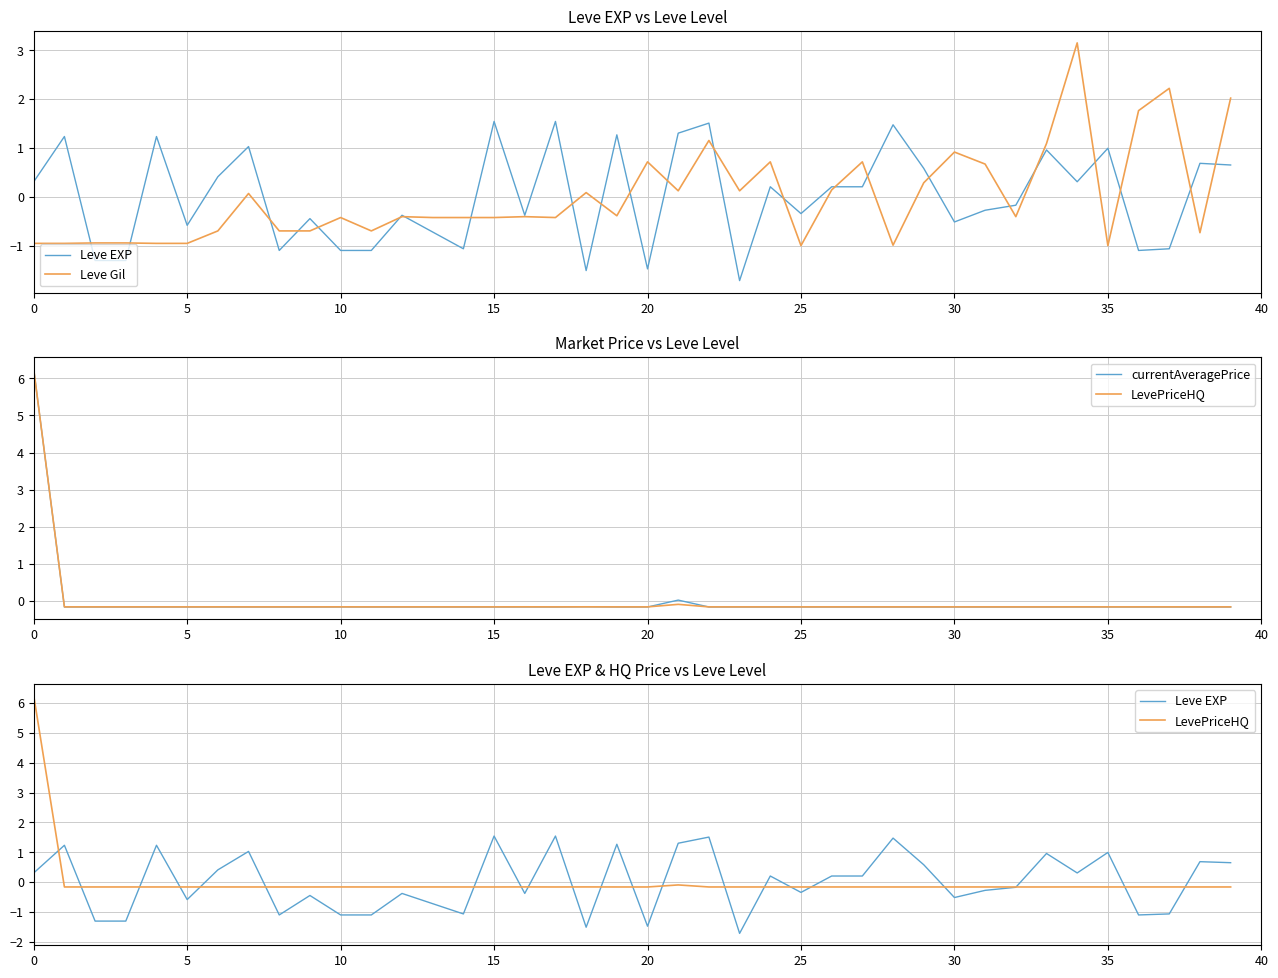

Rank the series by their maximum value, from lowest to highest.

Leve EXP, Leve Gil, currentAveragePrice, LevePriceHQ